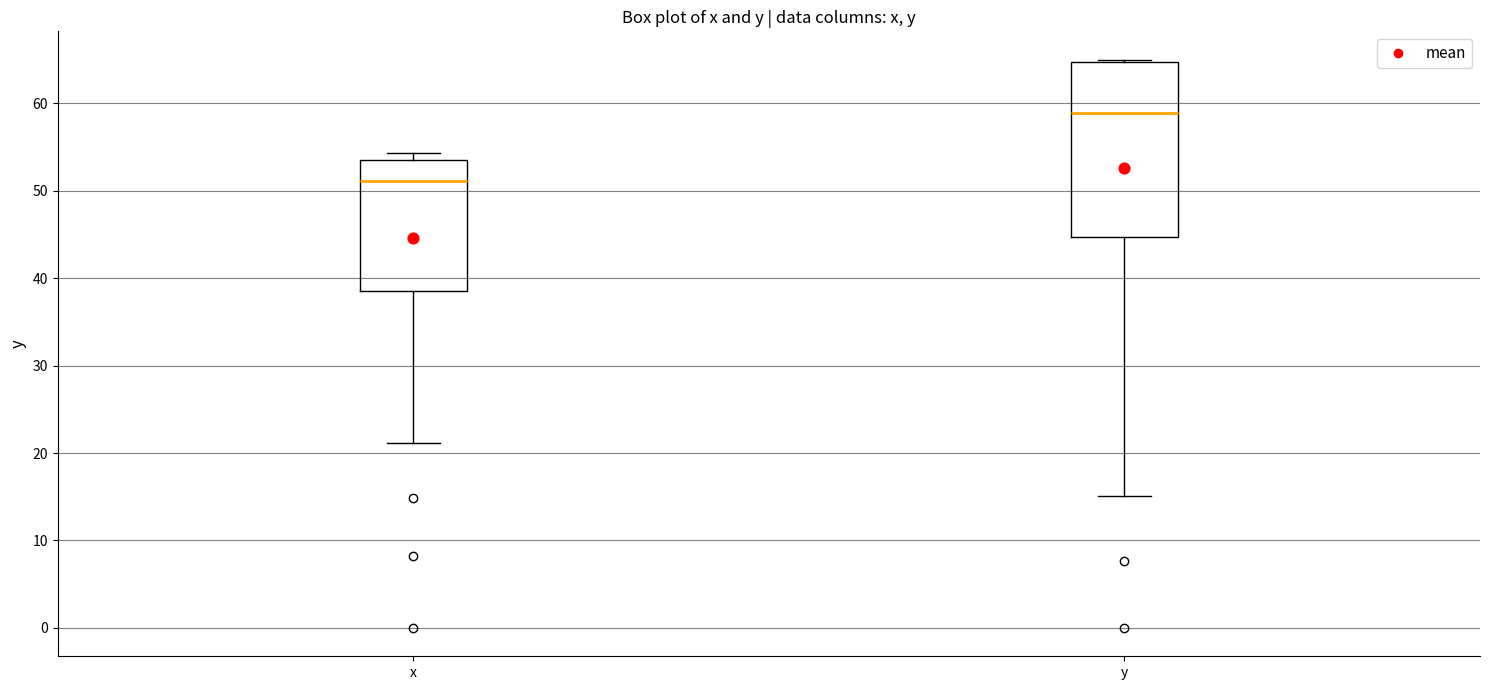

Reading left to right, transcribe this box plot: for each box, give where its median line is, the range the box spans, and where its two whiskers end, as read against the y-axis. The values are not printed on the chart, so give them approximately, as read against the axis.

x: median 51, box 39 to 54, whiskers 21 to 54 (just above the box's upper edge)
y: median 59, box 45 to 65, whiskers 15 to 65